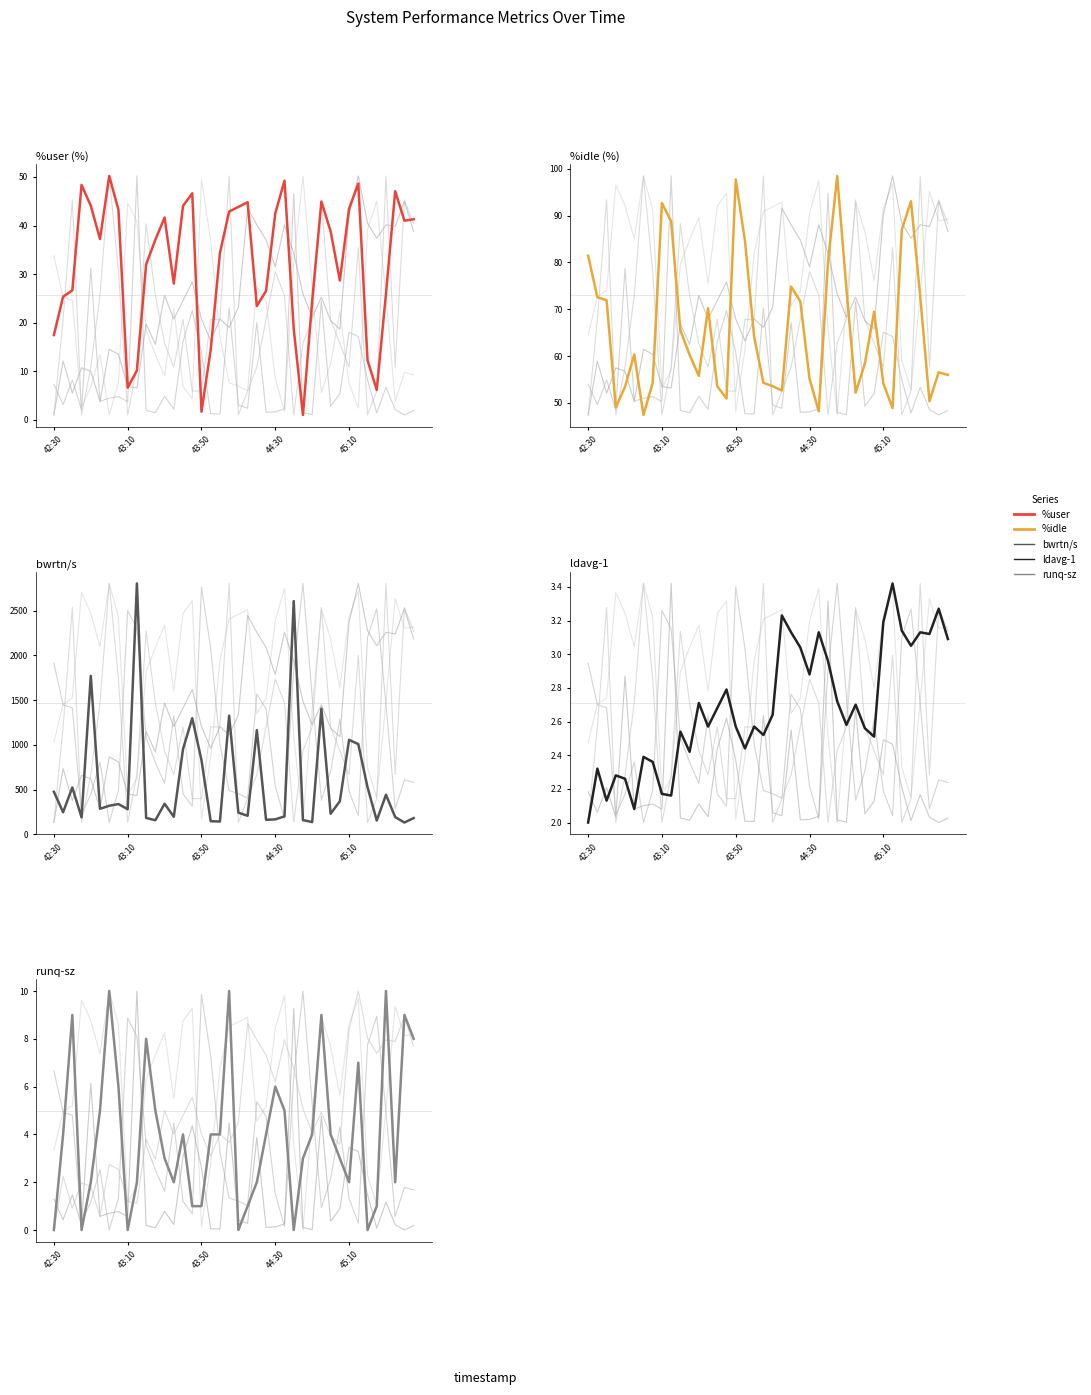

What is the label of the 5th point from the left?

45:10